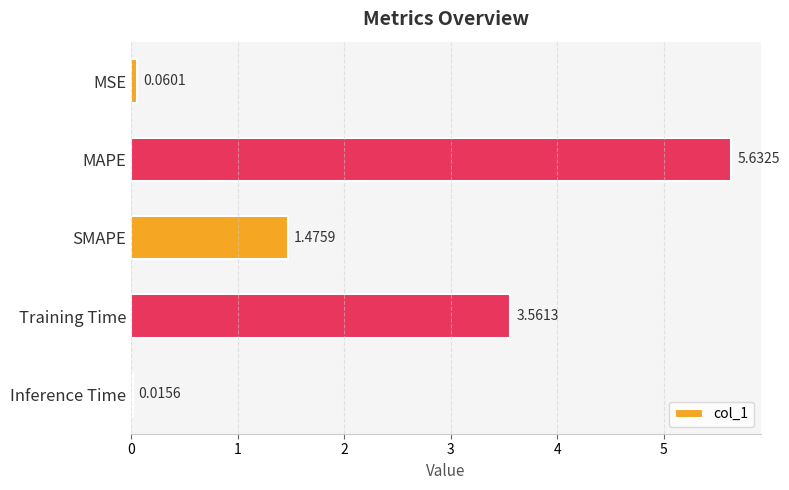

What is the sum of all values?

10.7